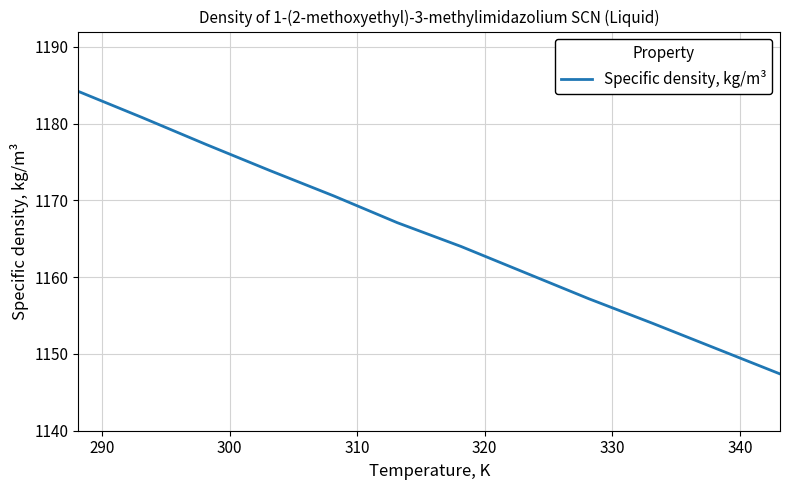

What is the greatest value displayed?

1184.2